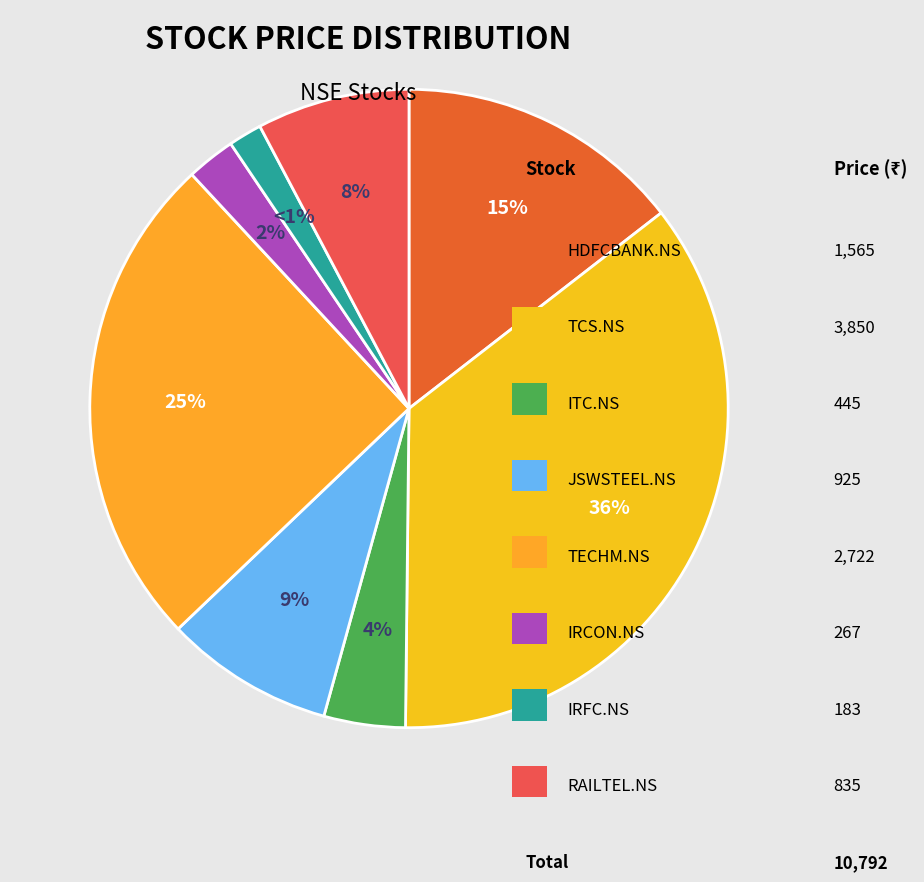

To the nearest percent, what is the difference between the largest and smallest slice percentages?

34%